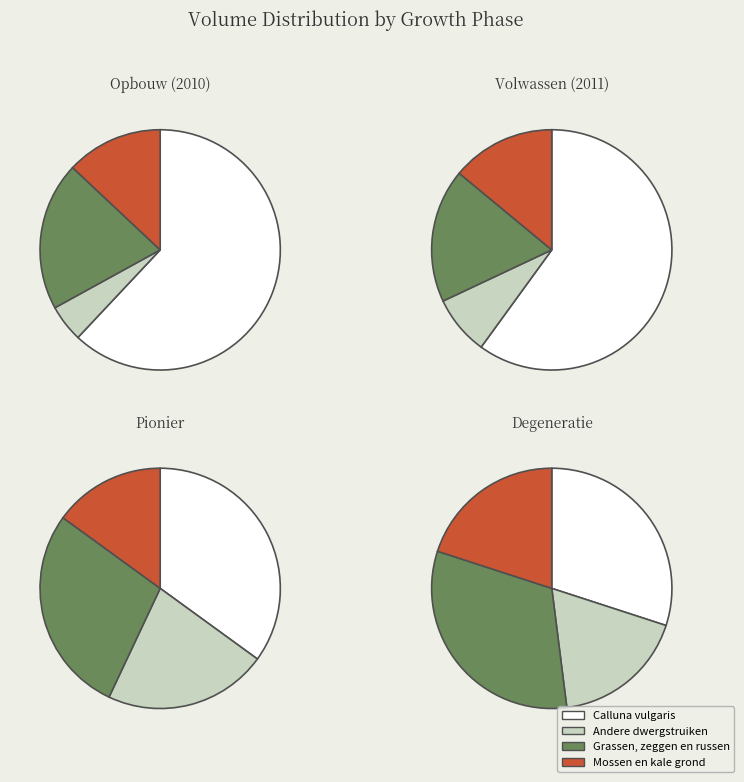

What percentage is NOT represented by 2011?

97.9%